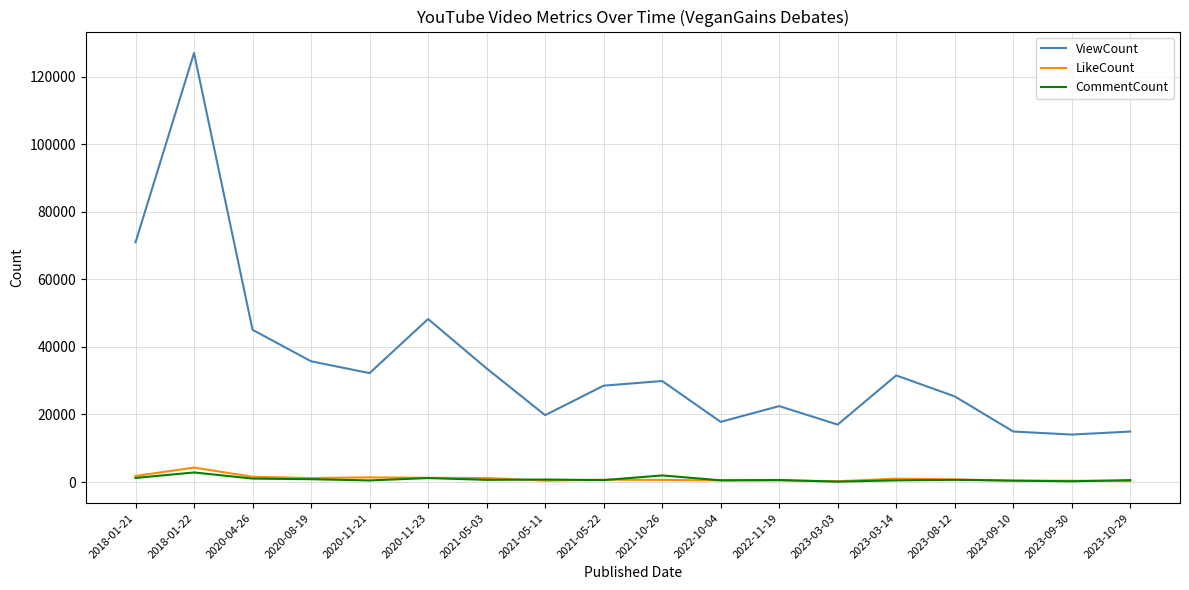

Which series has the largest range (max minus min)?

ViewCount